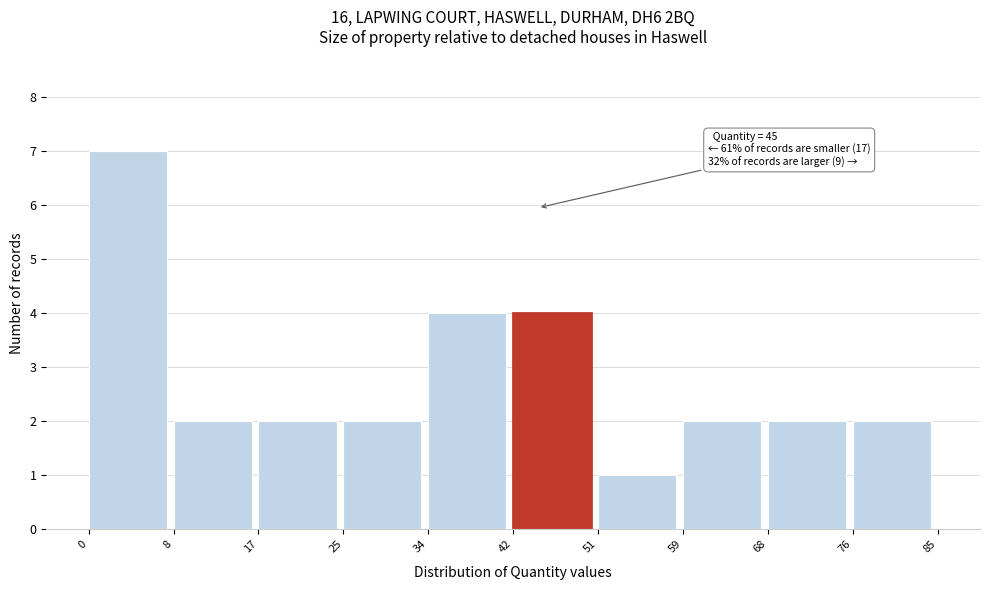

Which range on the x-axis has the tallest bar?

0 to 8